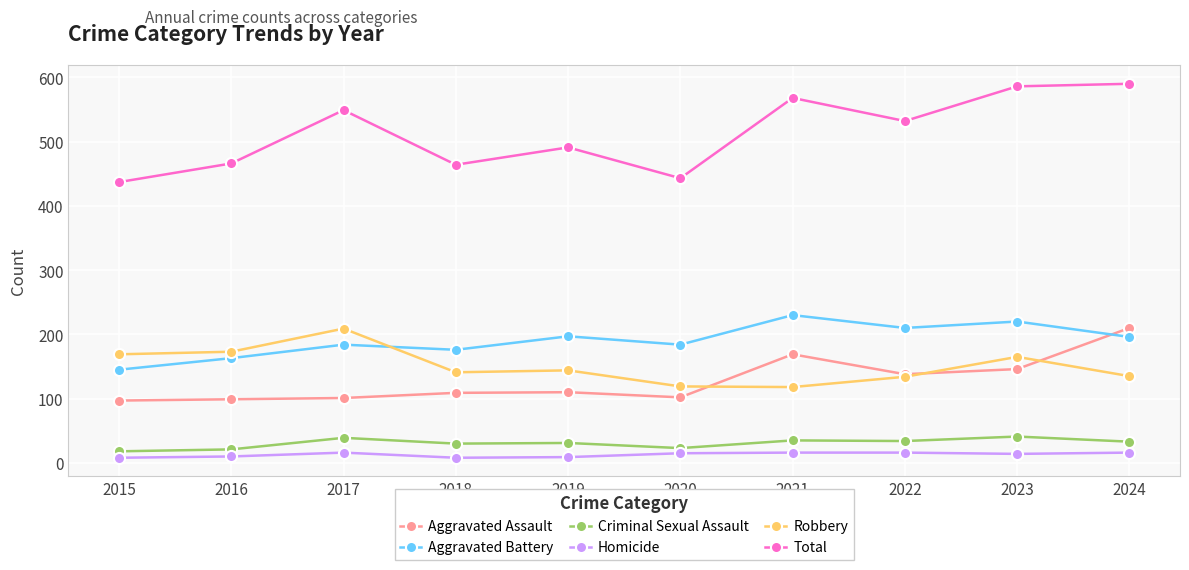

What are all the series names shown in the legend?

Aggravated Assault, Aggravated Battery, Criminal Sexual Assault, Homicide, Robbery, Total